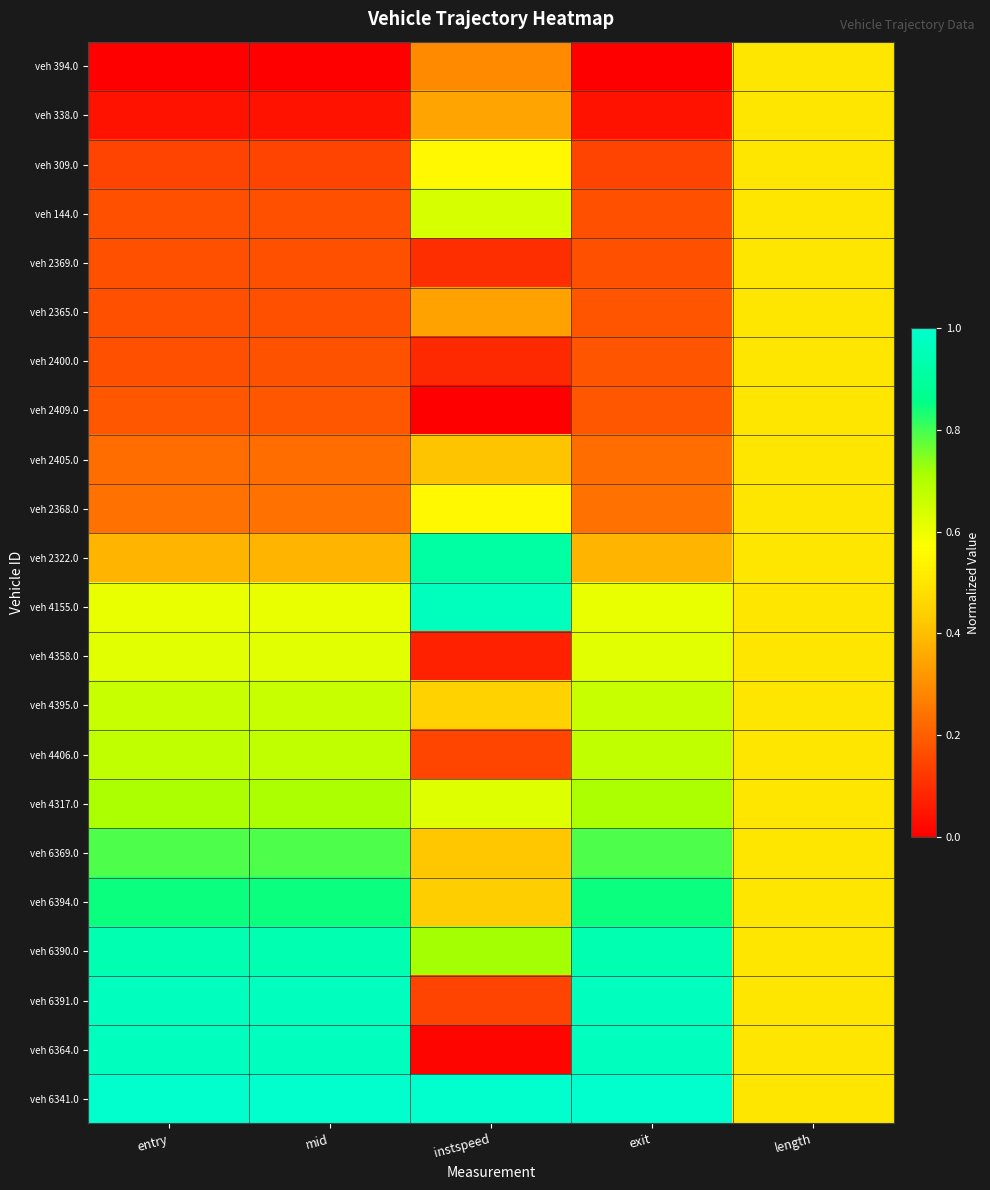

Between instspeed and length, which is larger?

length